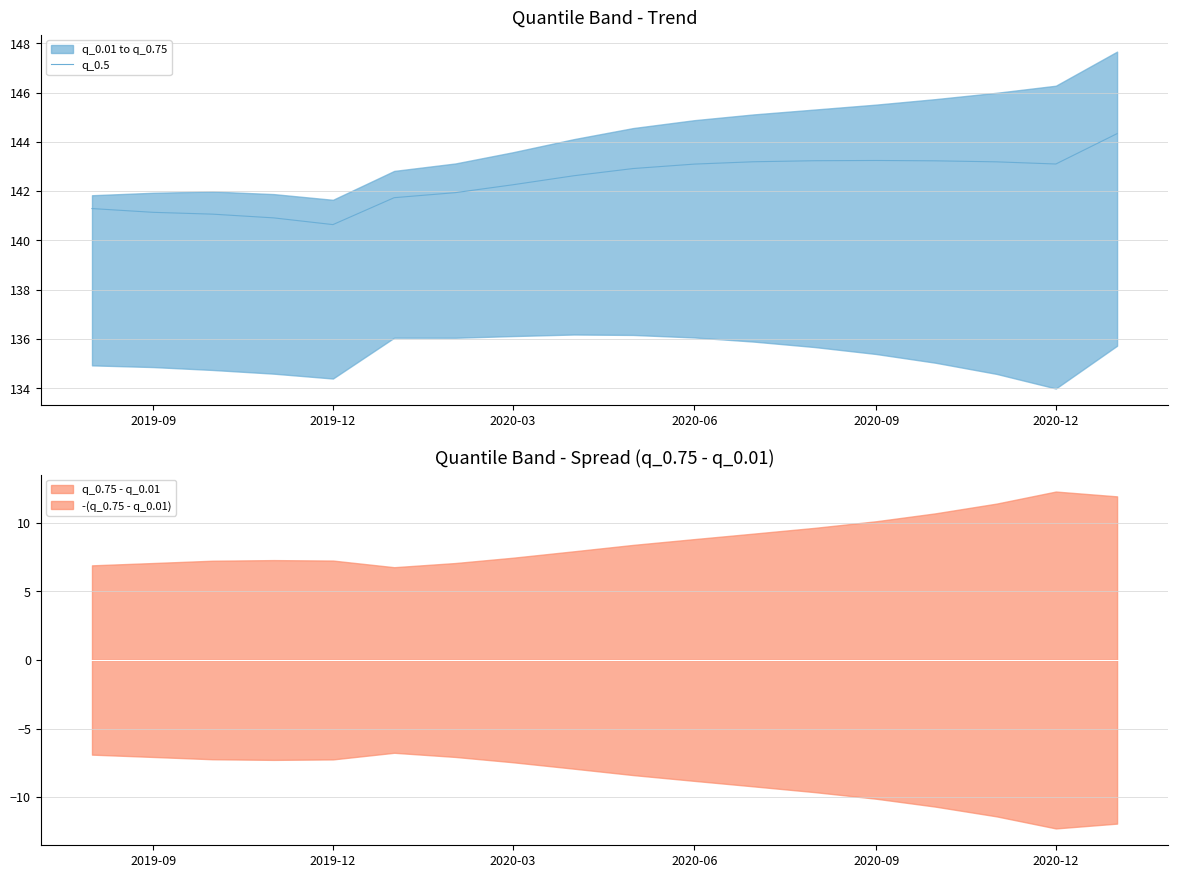

What is the highest value of the q_0.5 series?

144.3